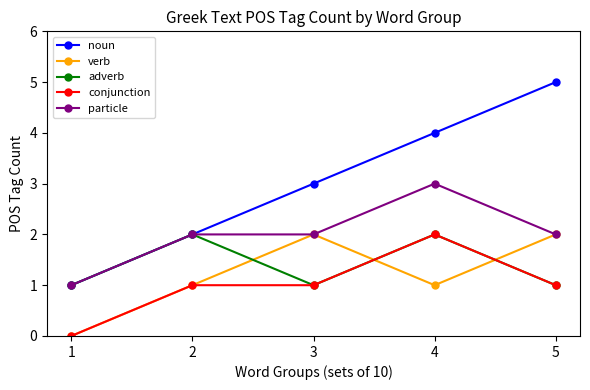

What is the sum of the verb values at 4 and 5?

3